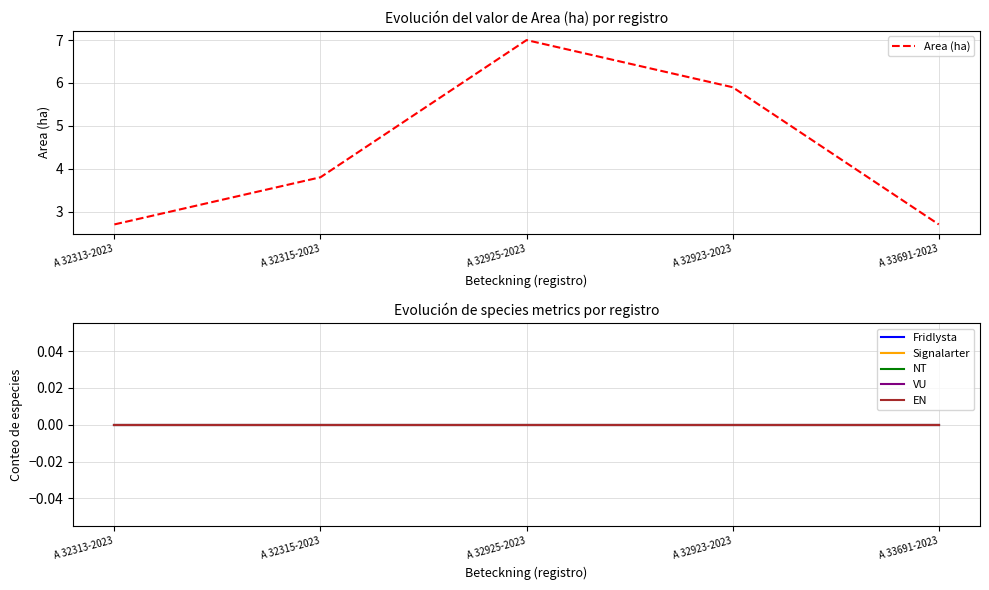

Reading right to left, extract all data points from this chart.

Area (ha): 2.7	5.9	7.0	3.8	2.7
Fridlysta: 0.0	0.0	0.0	0.0	0.0
Signalarter: 0.0	0.0	0.0	0.0	0.0
NT: 0.0	0.0	0.0	0.0	0.0
VU: 0.0	0.0	0.0	0.0	0.0
EN: 0.0	0.0	0.0	0.0	0.0